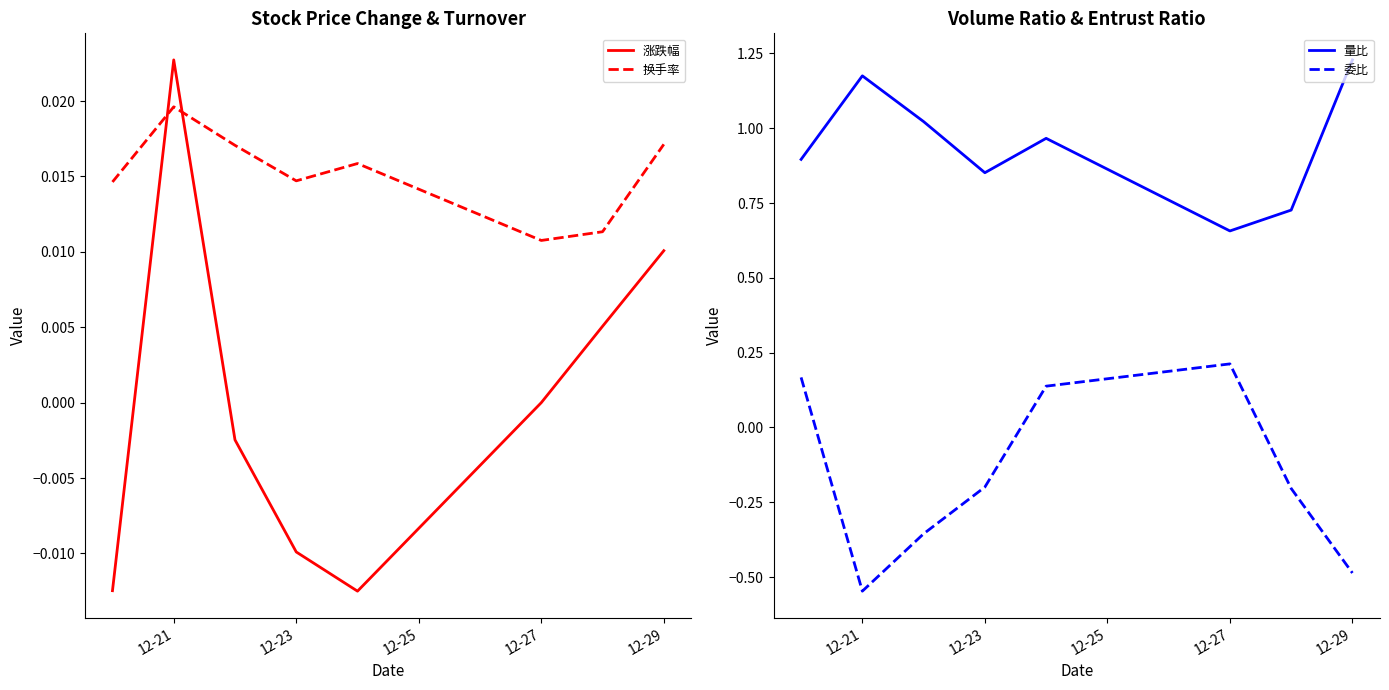

Which series ends up on top after the final intersection of 换手率 and 涨跌幅?

换手率